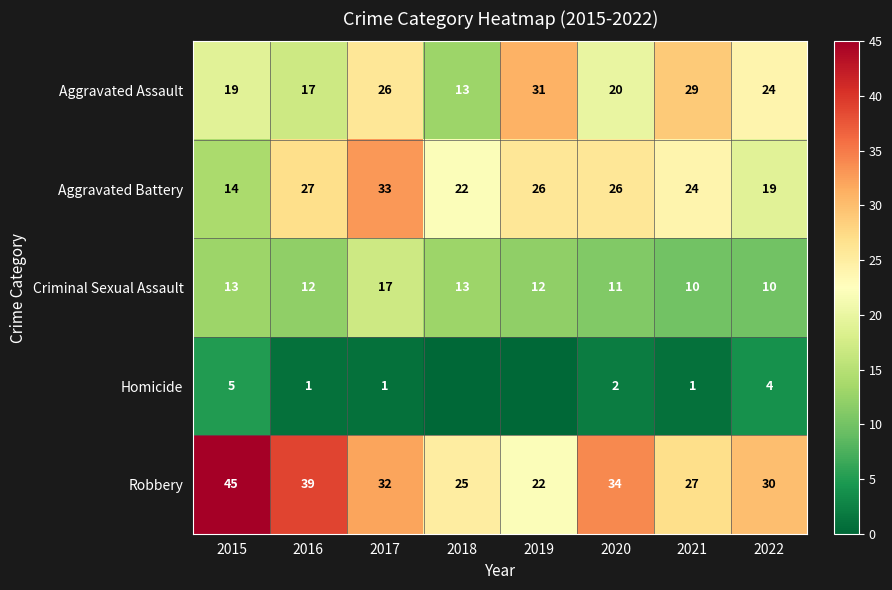

Rank the categories by Aggravated Assault value from lowest to highest.

2018, 2016, 2015, 2020, 2022, 2017, 2021, 2019